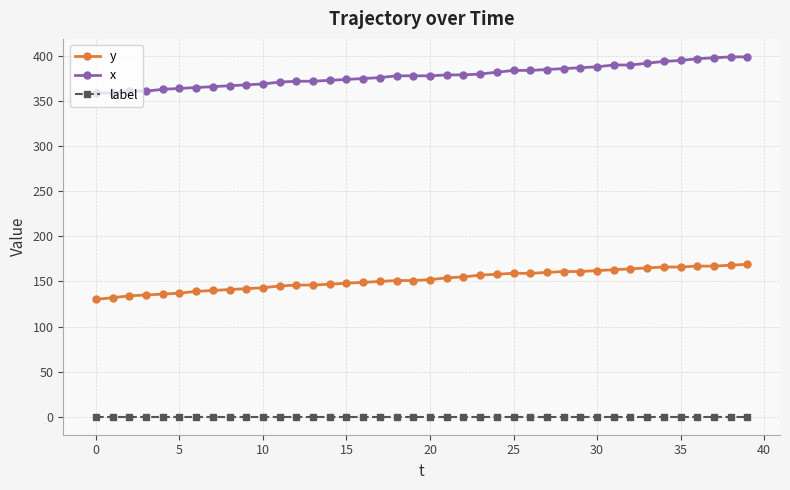

List the series in order of their overall mean, lowest first.

label, y, x